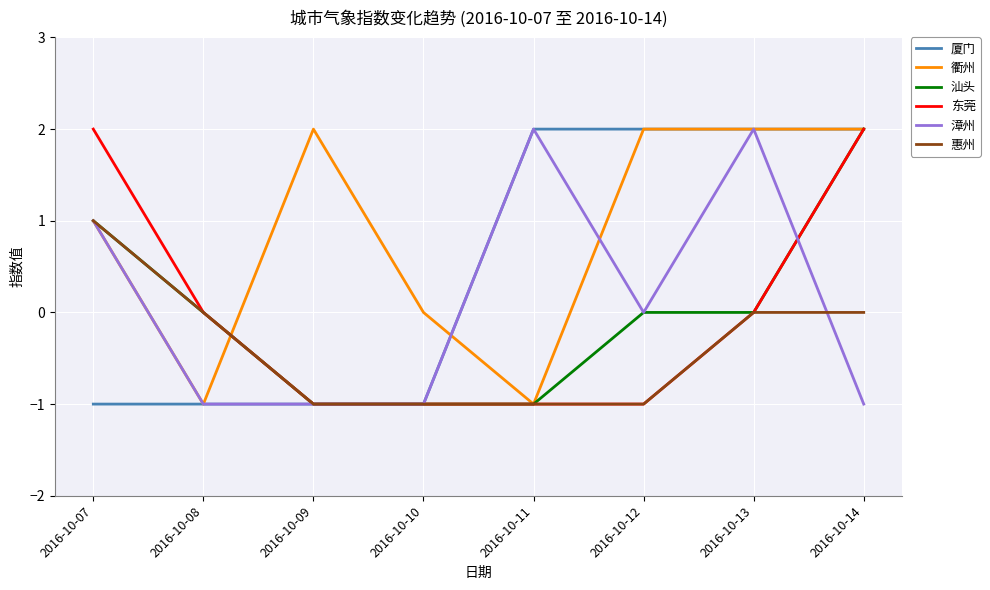

Reading left to right, what are all the values shown in this chart?

厦门: 2016-10-07=-1	2016-10-08=-1	2016-10-09=-1	2016-10-10=-1	2016-10-11=2	2016-10-12=2	2016-10-13=2	2016-10-14=2
衢州: 2016-10-07=1	2016-10-08=-1	2016-10-09=2	2016-10-10=0	2016-10-11=-1	2016-10-12=2	2016-10-13=2	2016-10-14=2
汕头: 2016-10-07=1	2016-10-08=0	2016-10-09=-1	2016-10-10=-1	2016-10-11=-1	2016-10-12=0	2016-10-13=0	2016-10-14=2
东莞: 2016-10-07=2	2016-10-08=0	2016-10-09=-1	2016-10-10=-1	2016-10-11=-1	2016-10-12=-1	2016-10-13=0	2016-10-14=2
漳州: 2016-10-07=1	2016-10-08=-1	2016-10-09=-1	2016-10-10=-1	2016-10-11=2	2016-10-12=0	2016-10-13=2	2016-10-14=-1
惠州: 2016-10-07=1	2016-10-08=0	2016-10-09=-1	2016-10-10=-1	2016-10-11=-1	2016-10-12=-1	2016-10-13=0	2016-10-14=0